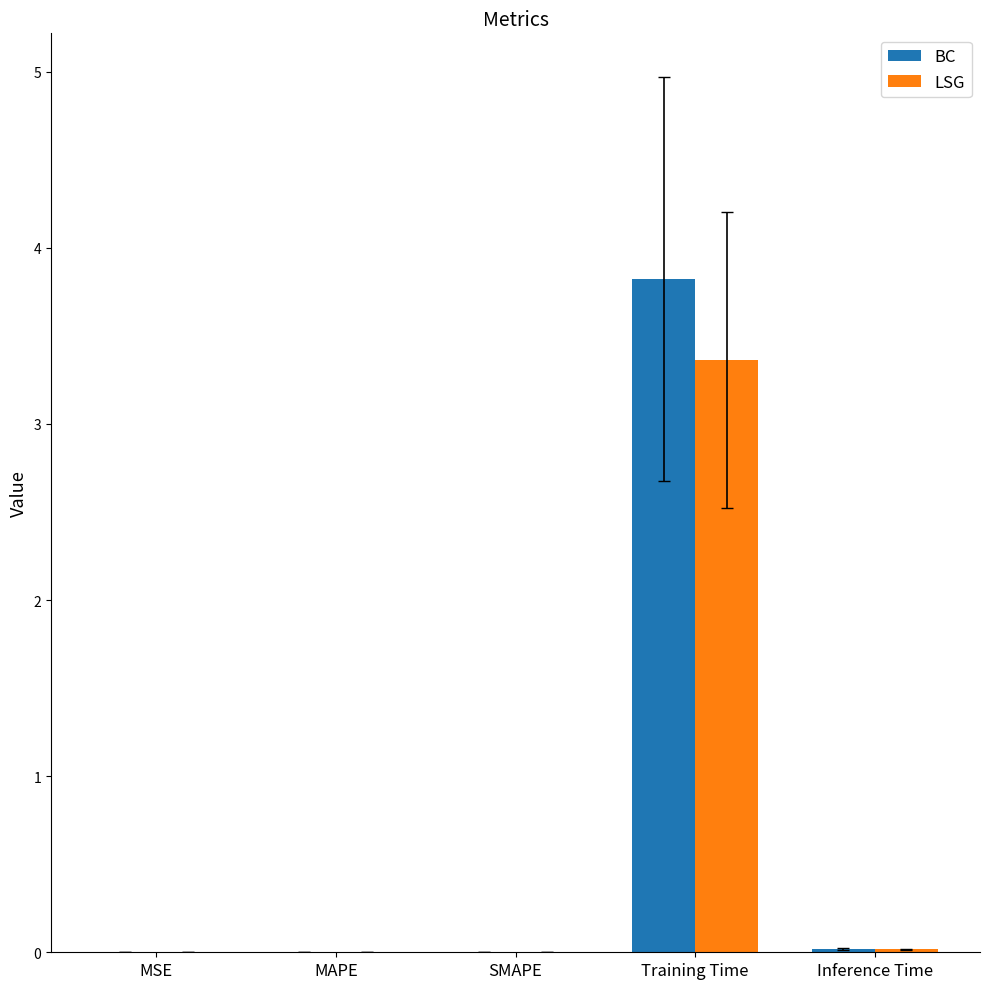

At which category does the chart reach its peak across all series?

Training Time